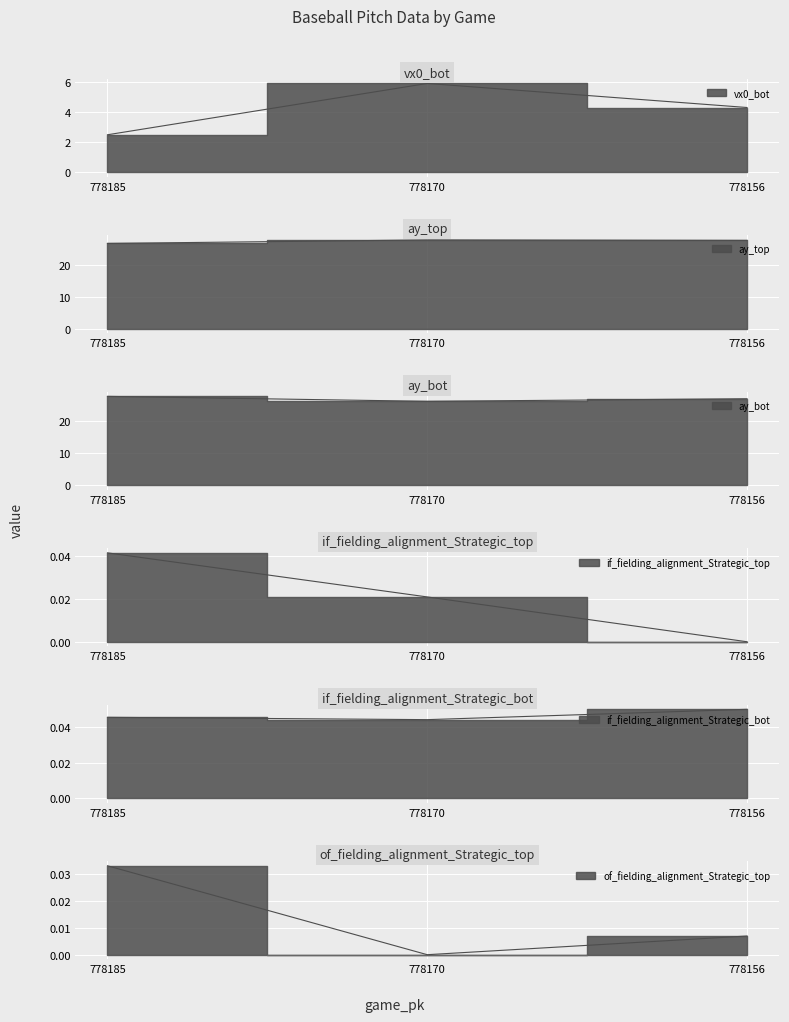

Which has a higher value, 778185 or 778170?

778170